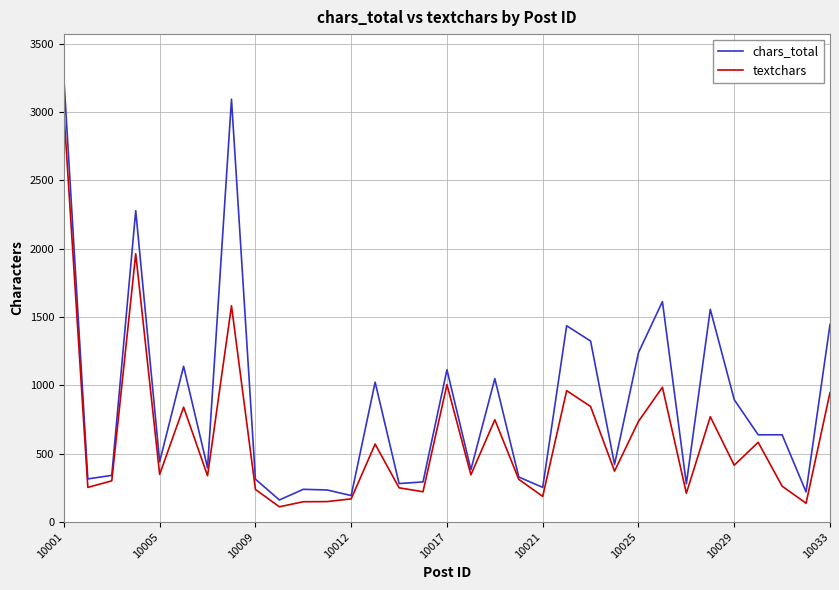

Rank the series by their maximum value, from lowest to highest.

textchars, chars_total